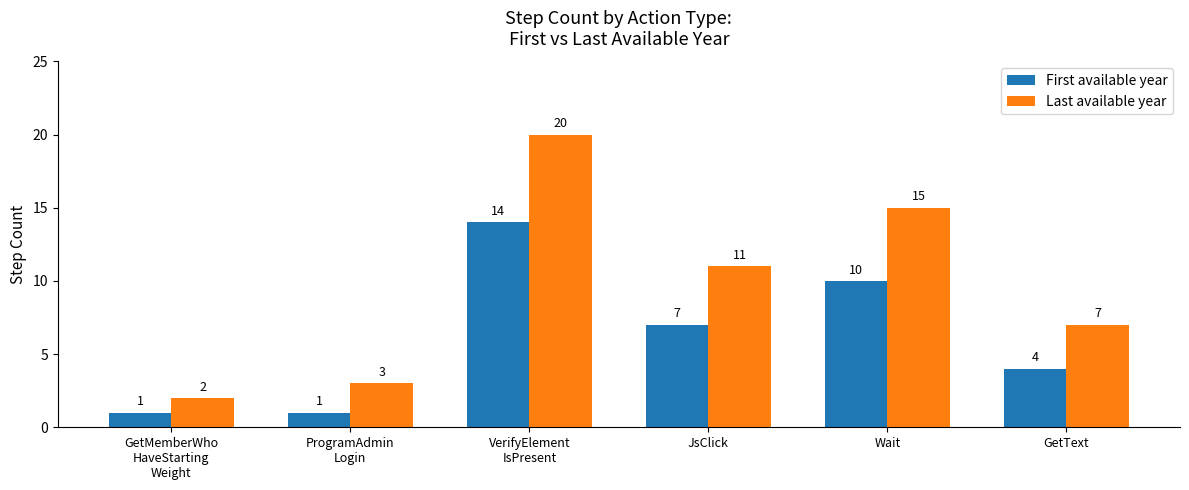

What is the sum of all First available year values?

37